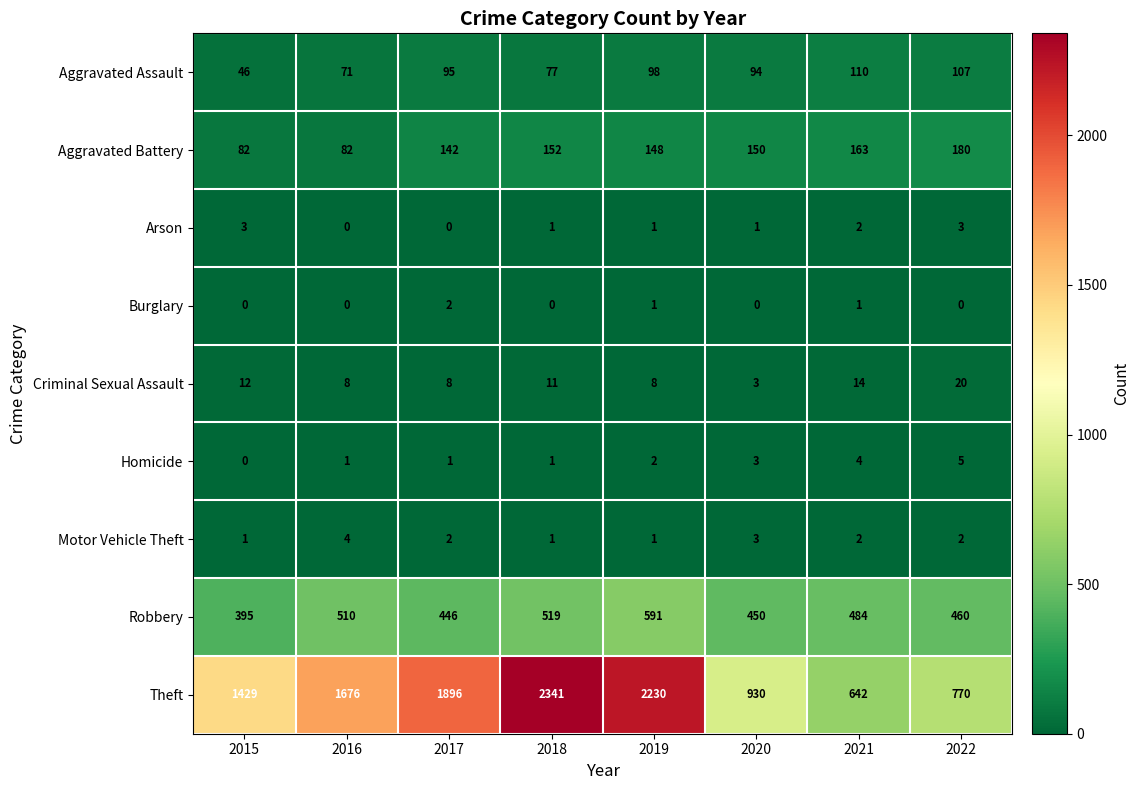

How many values in the Aggravated Assault series are below 95?

4